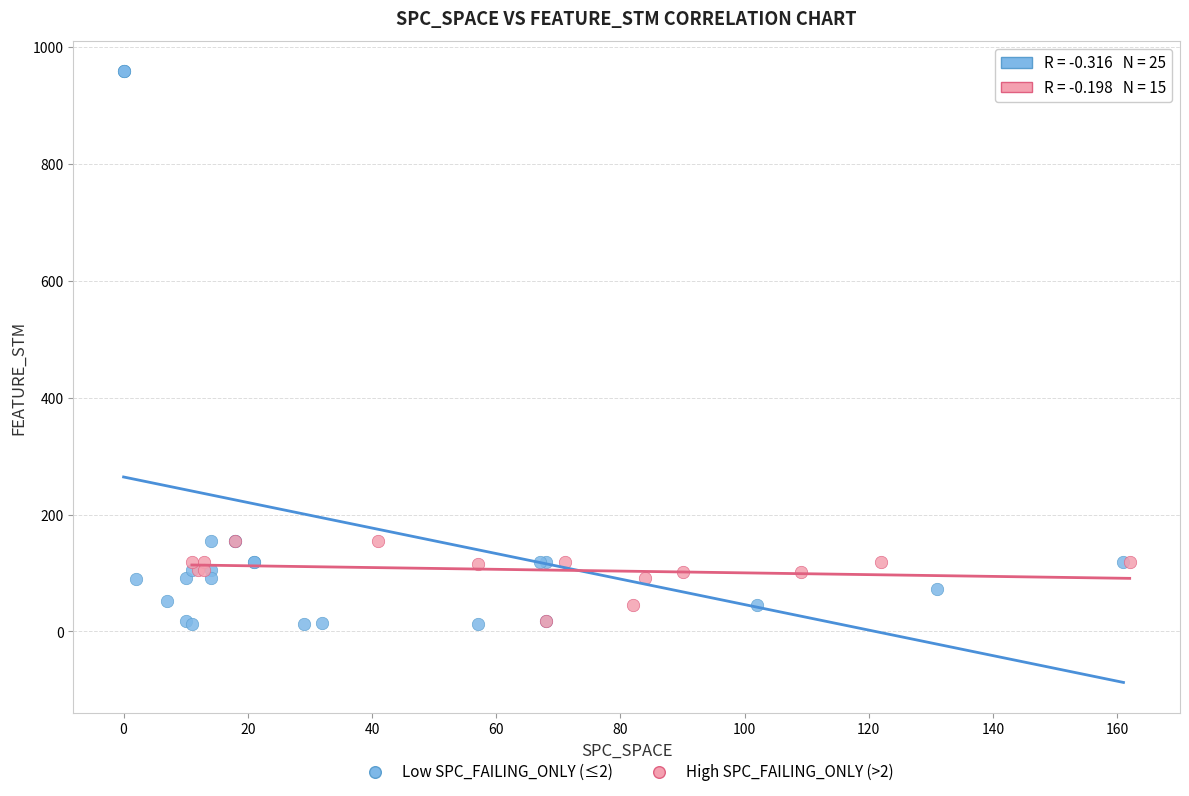

Which series contains the highest Y value?

Low SPC_FAILING_ONLY (≤2)